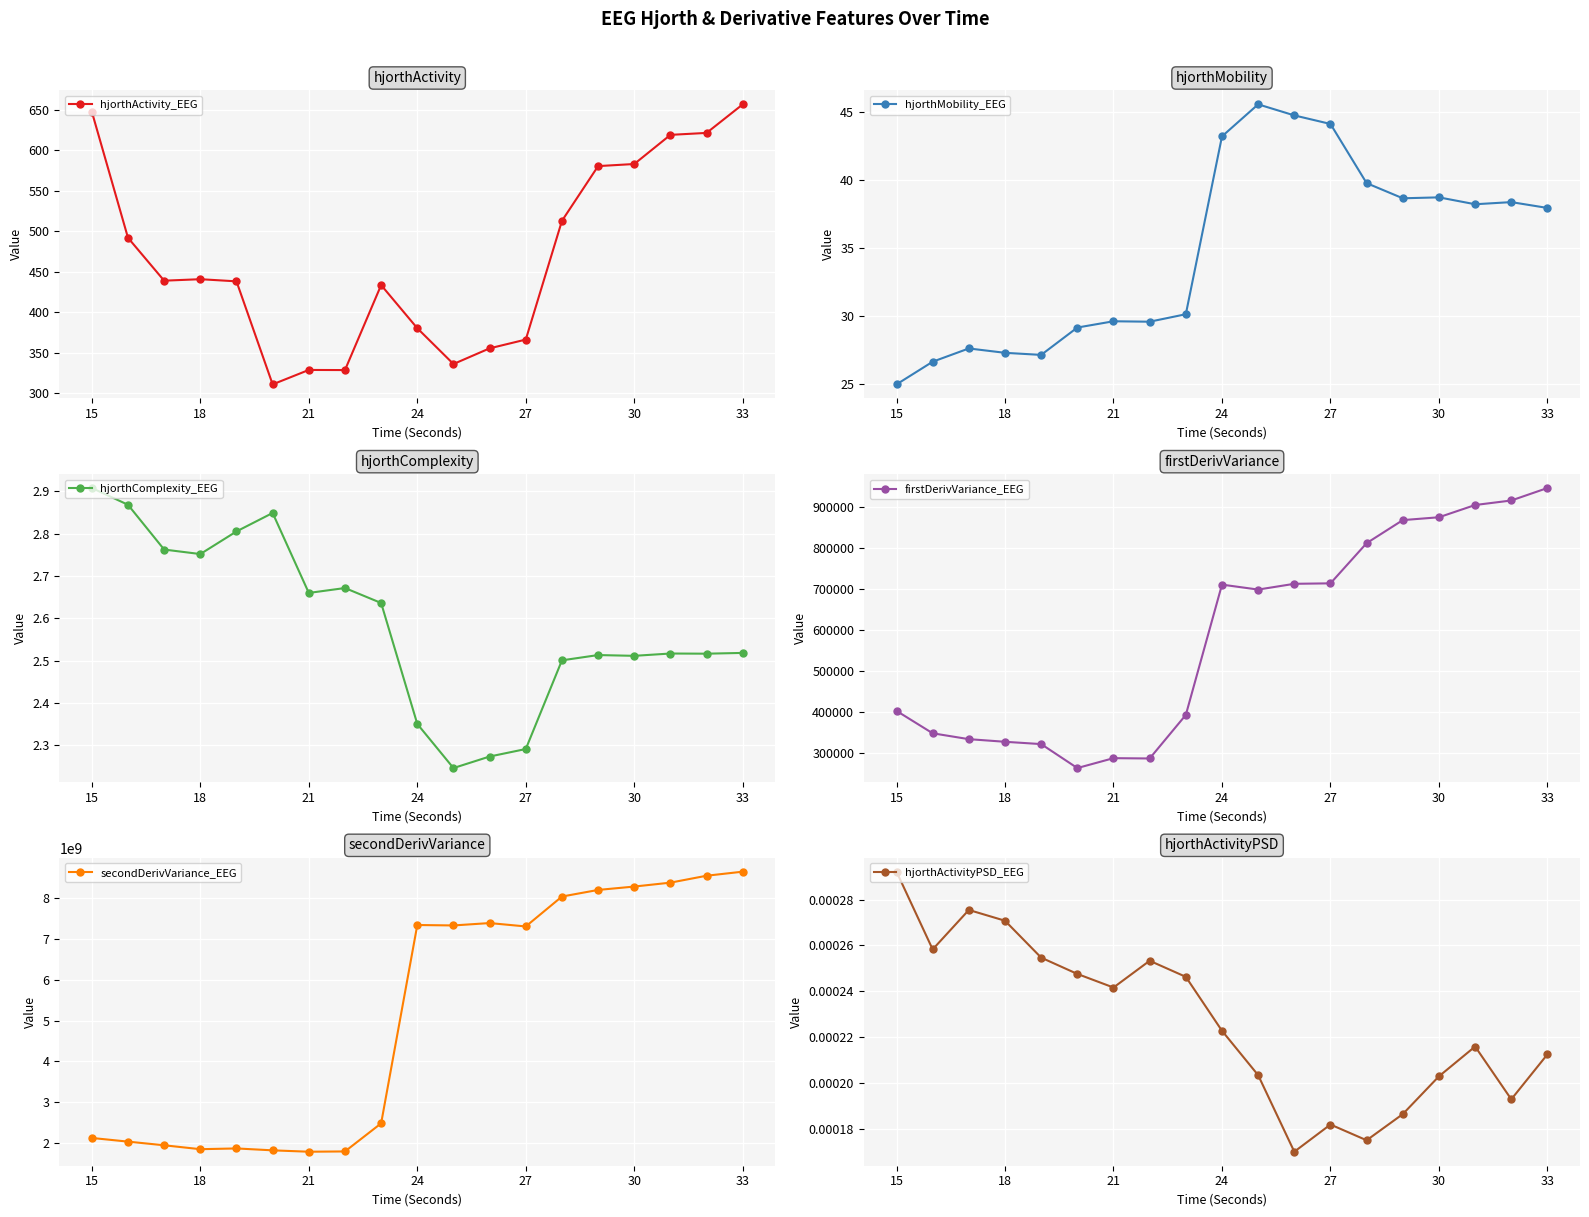

The value of secondDerivVariance_EEG at 33 is 8644468192.2. True or false?

True